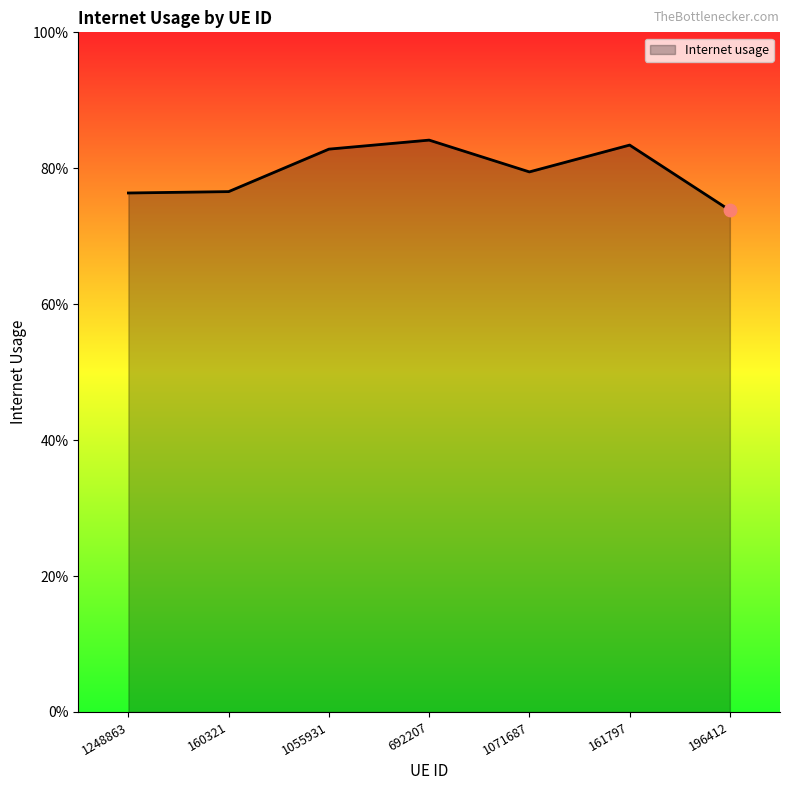

Which has a higher value, 160321 or 196412?

160321